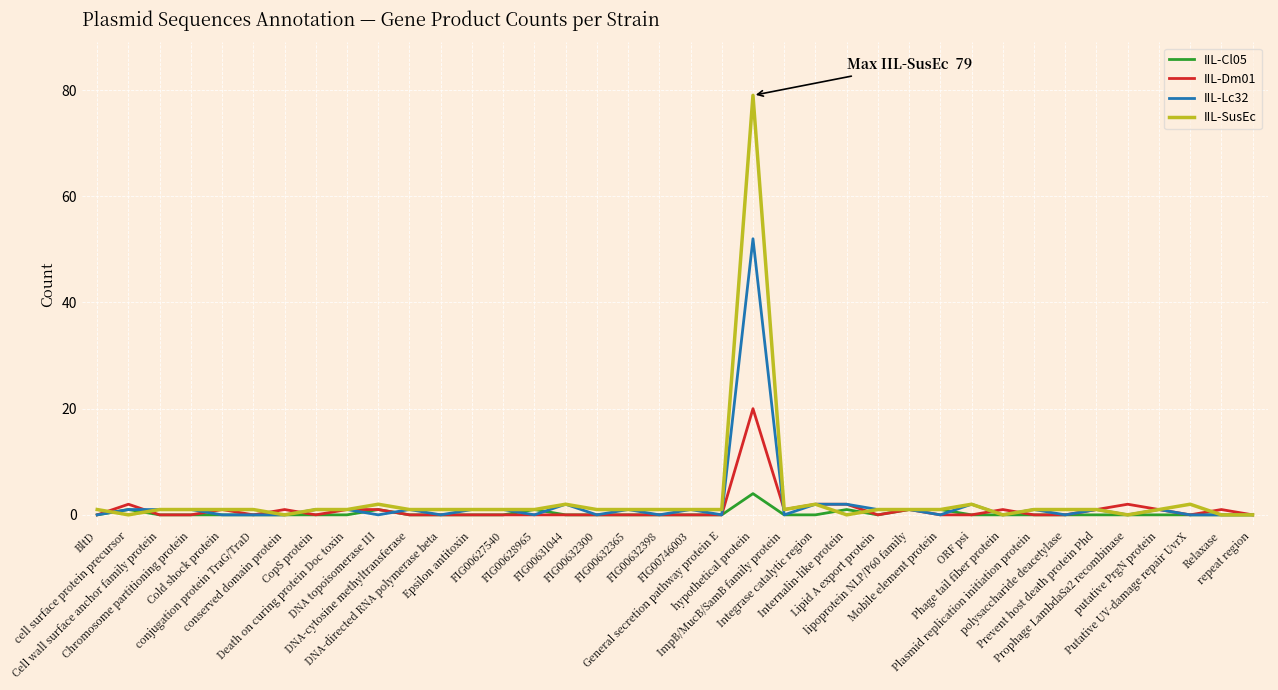

Rank the series by their maximum value, from lowest to highest.

IIL-Cl05, IIL-Dm01, IIL-Lc32, IIL-SusEc